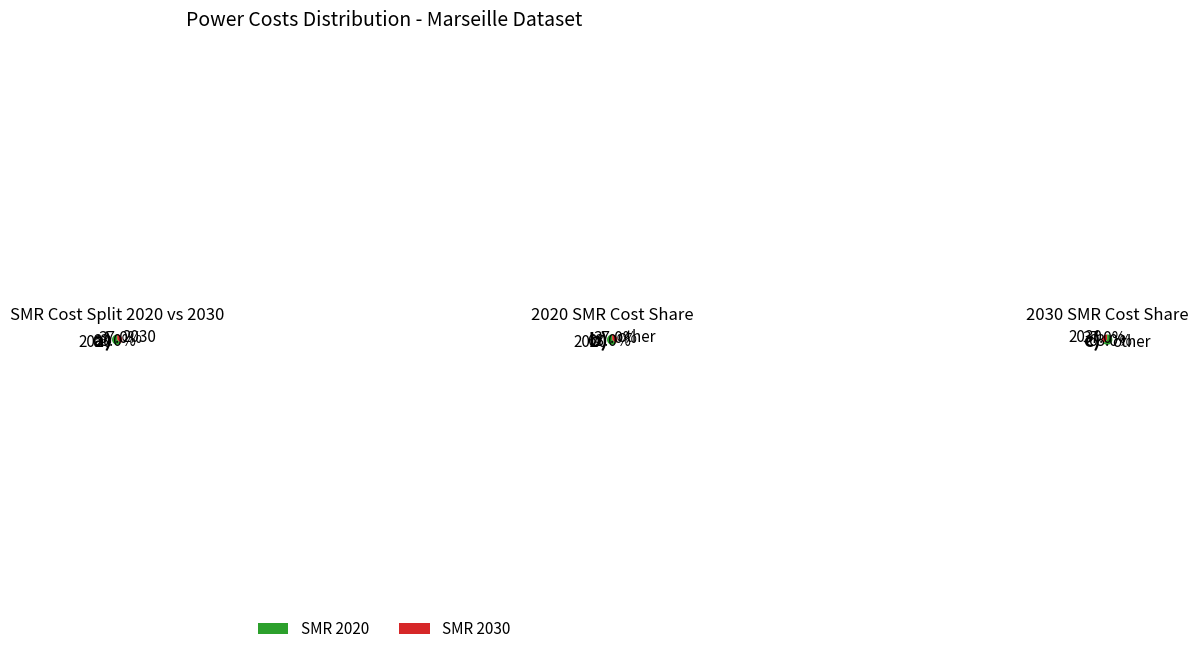

Is it true that 2030 is 25% of the pie?

False